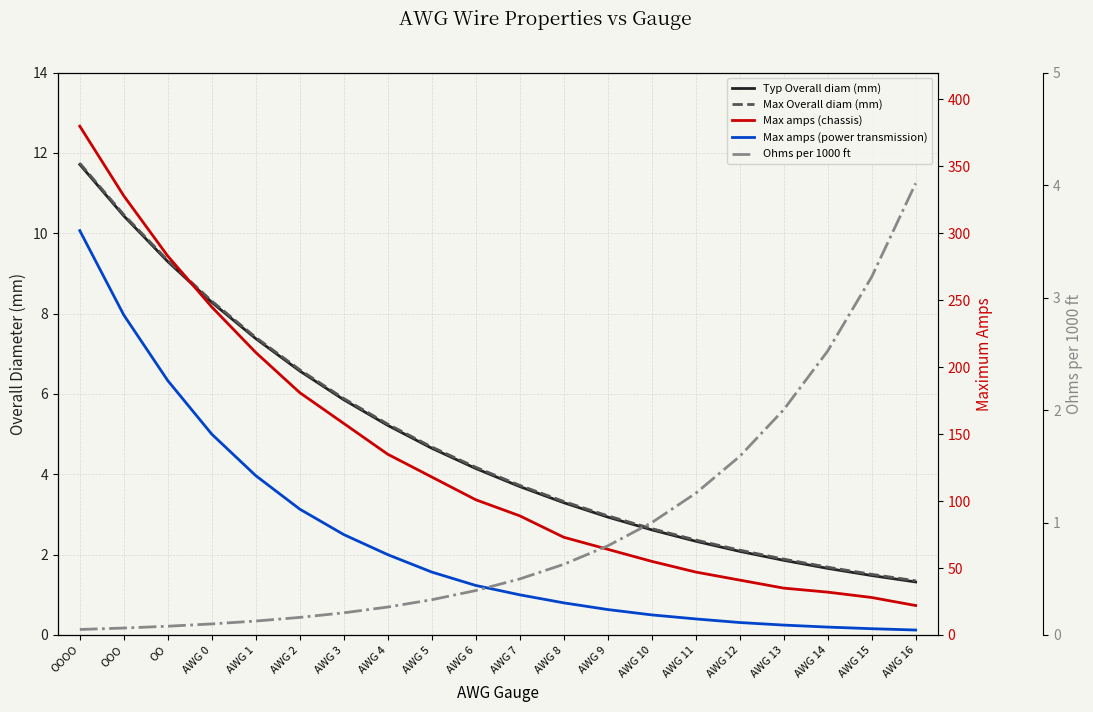

What position from the left is AWG 3?

7